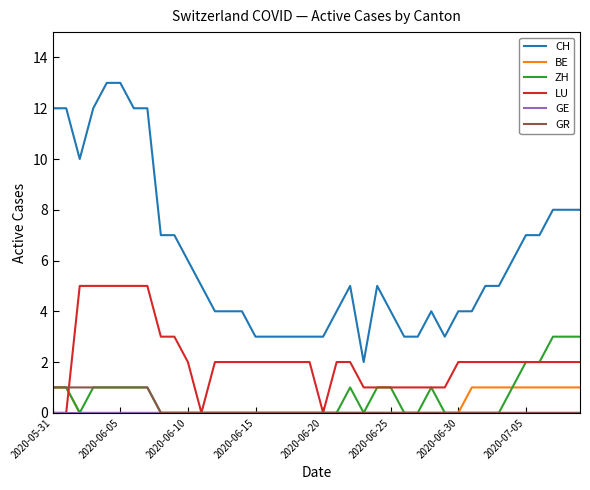

What is the greatest value displayed?

13